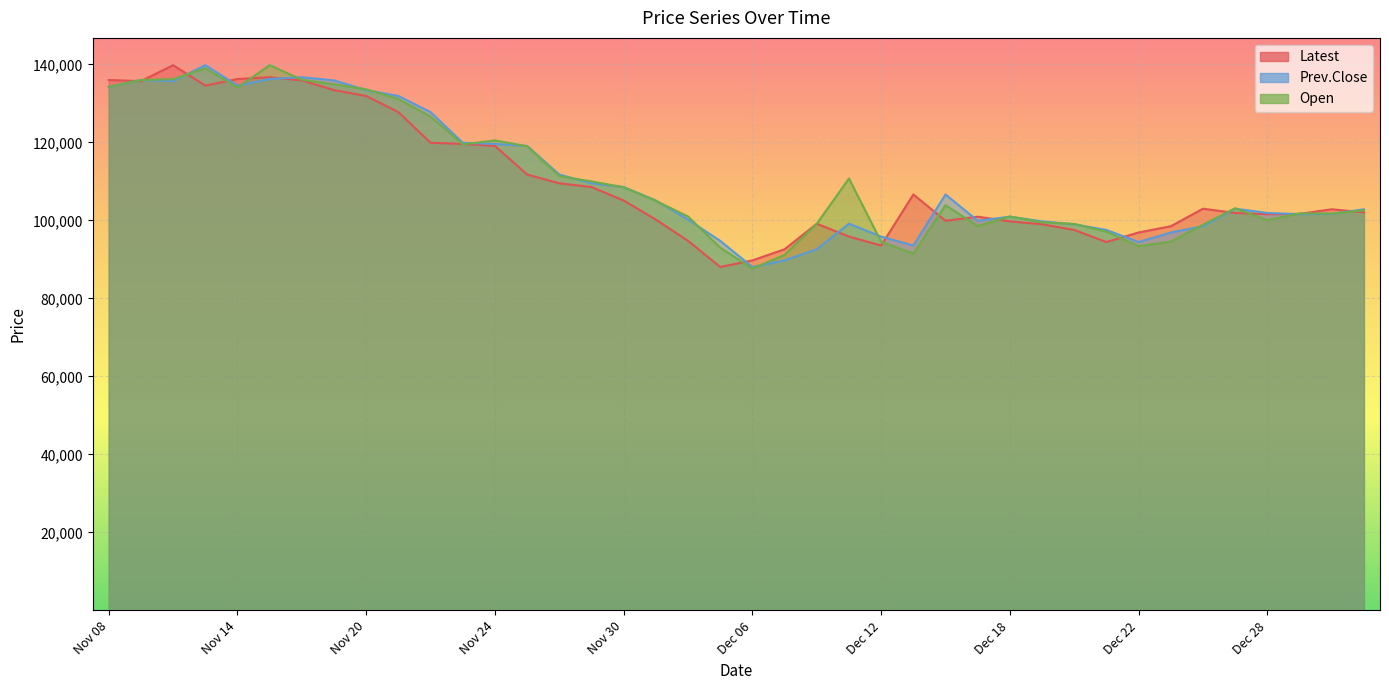

What is the difference between the Open values at Dec 07 and Dec 05?

1850